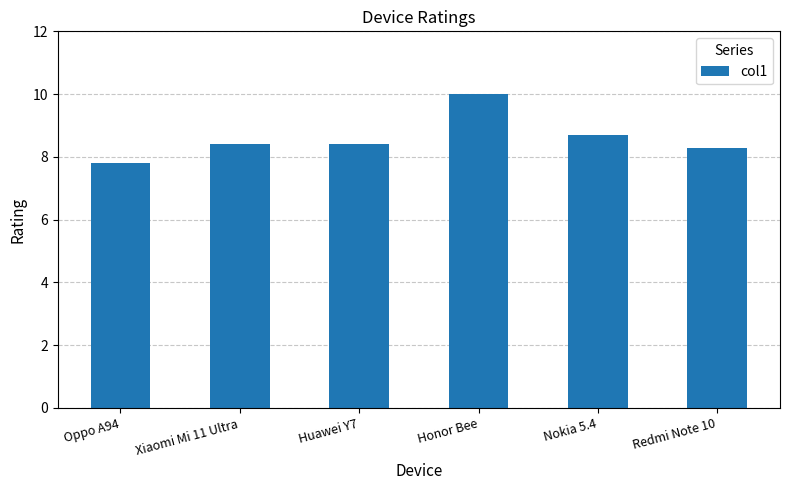

What is the label of the 1st bar from the left?

Oppo A94